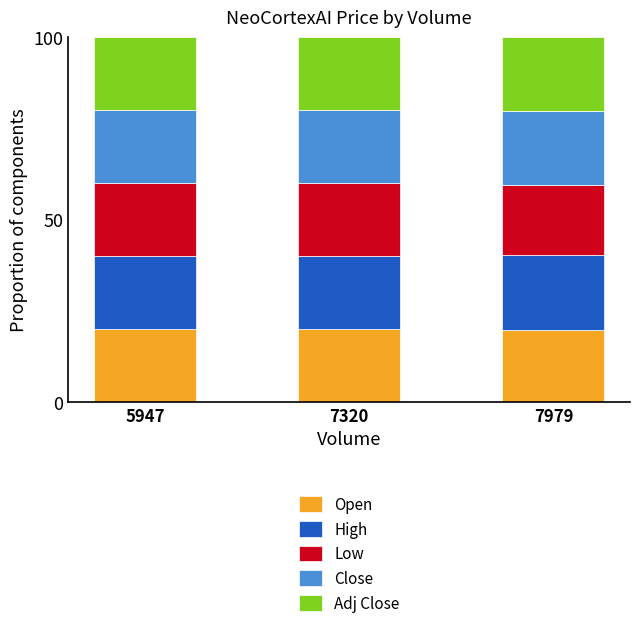

What is the highest value of the Open series?

20.0